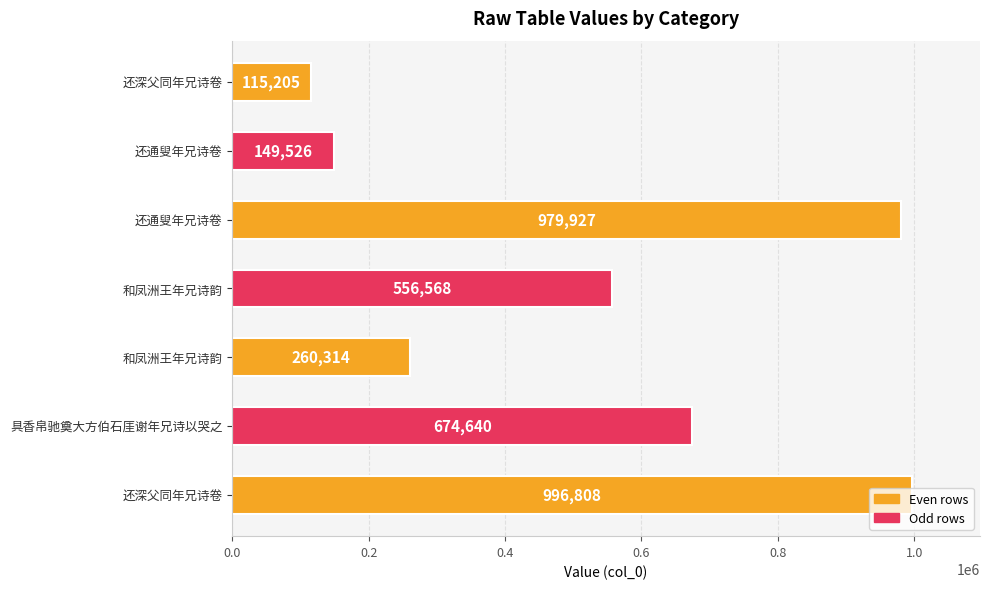

Count the number of categories in the chart.

7